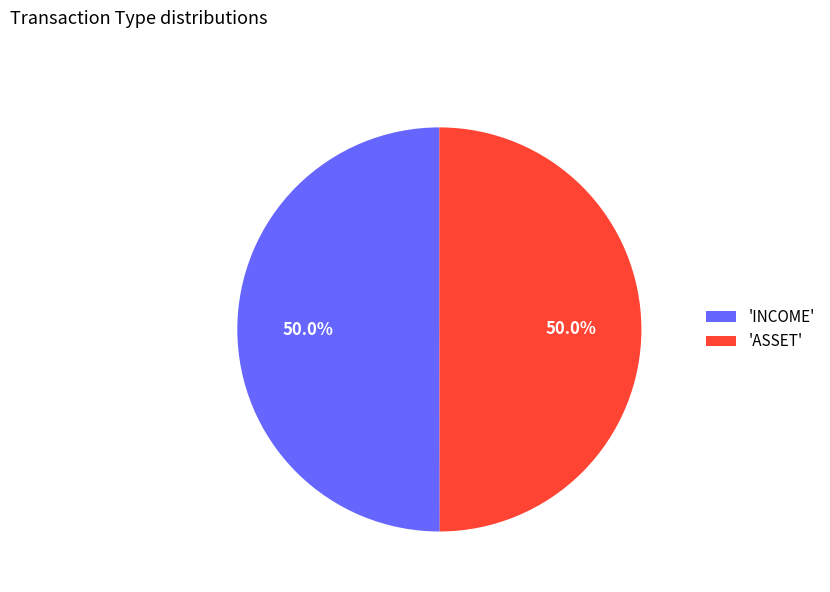

What percentage do 'INCOME' and 'ASSET' together represent?

100.0%